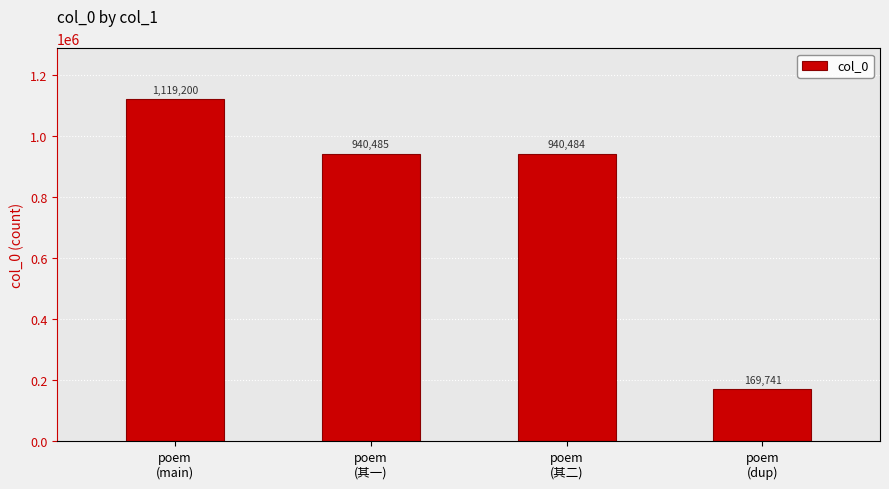

True or false: the data shows 237085 at poem
(dup).

False